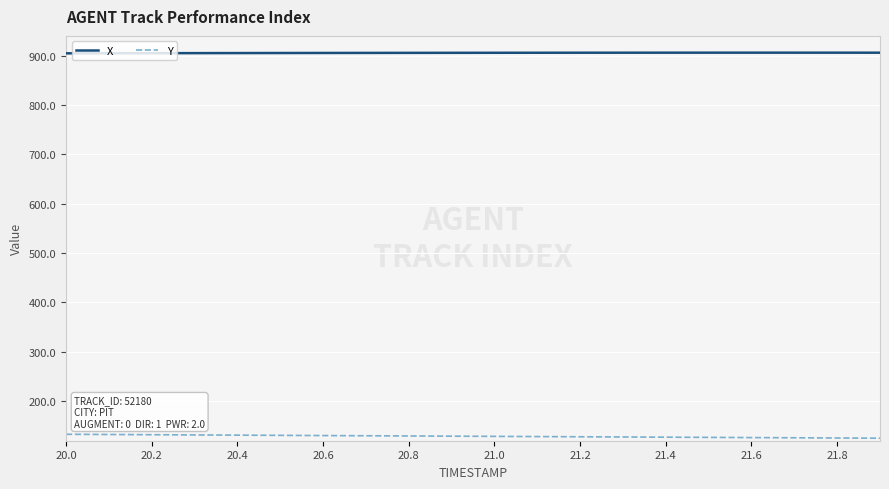

What is the maximum value shown in the chart?

906.0